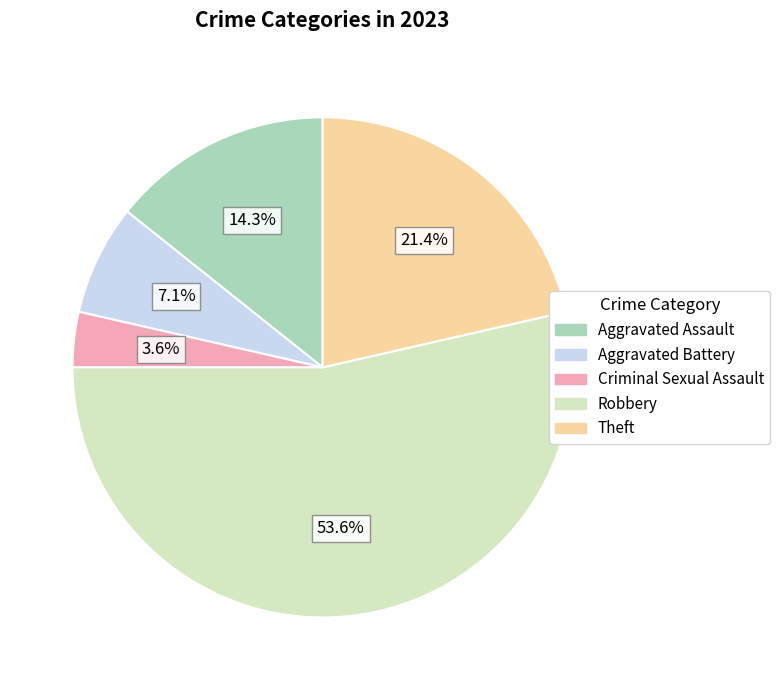

The Theft slice represents 21% of the pie. True or false?

True